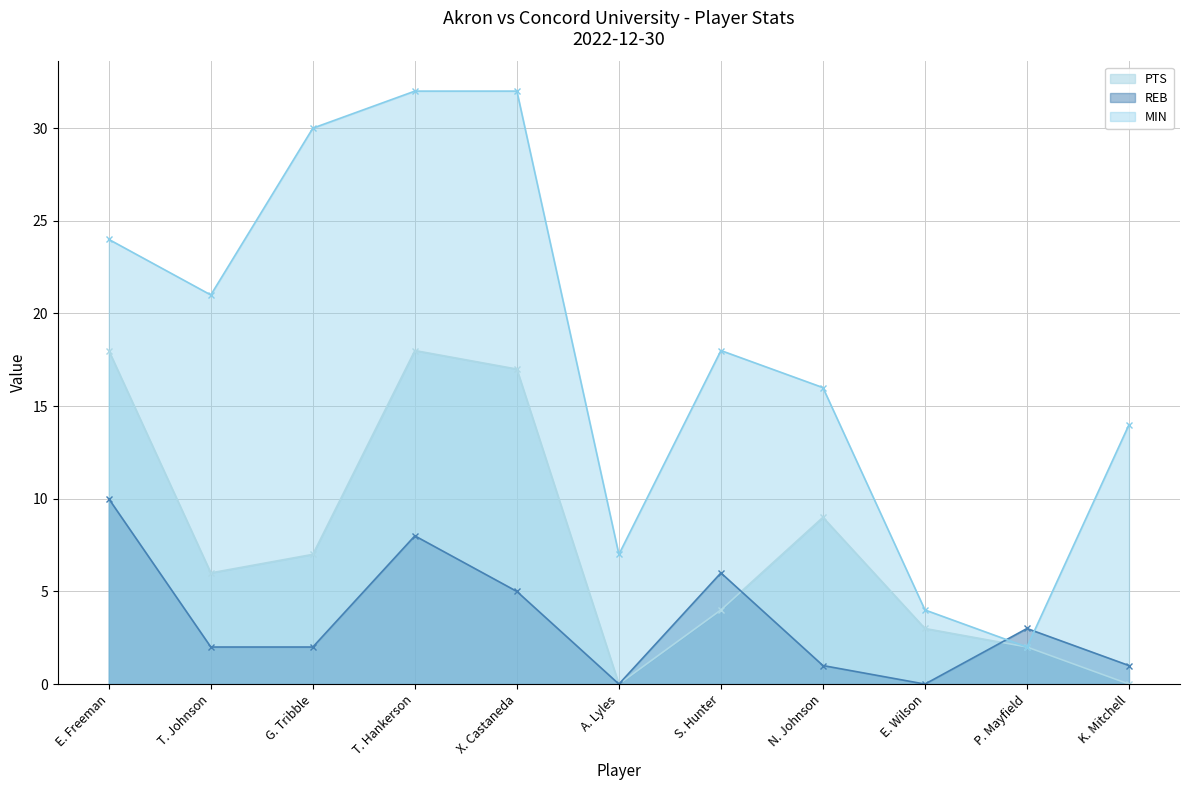

How many lines are shown in the chart?

3